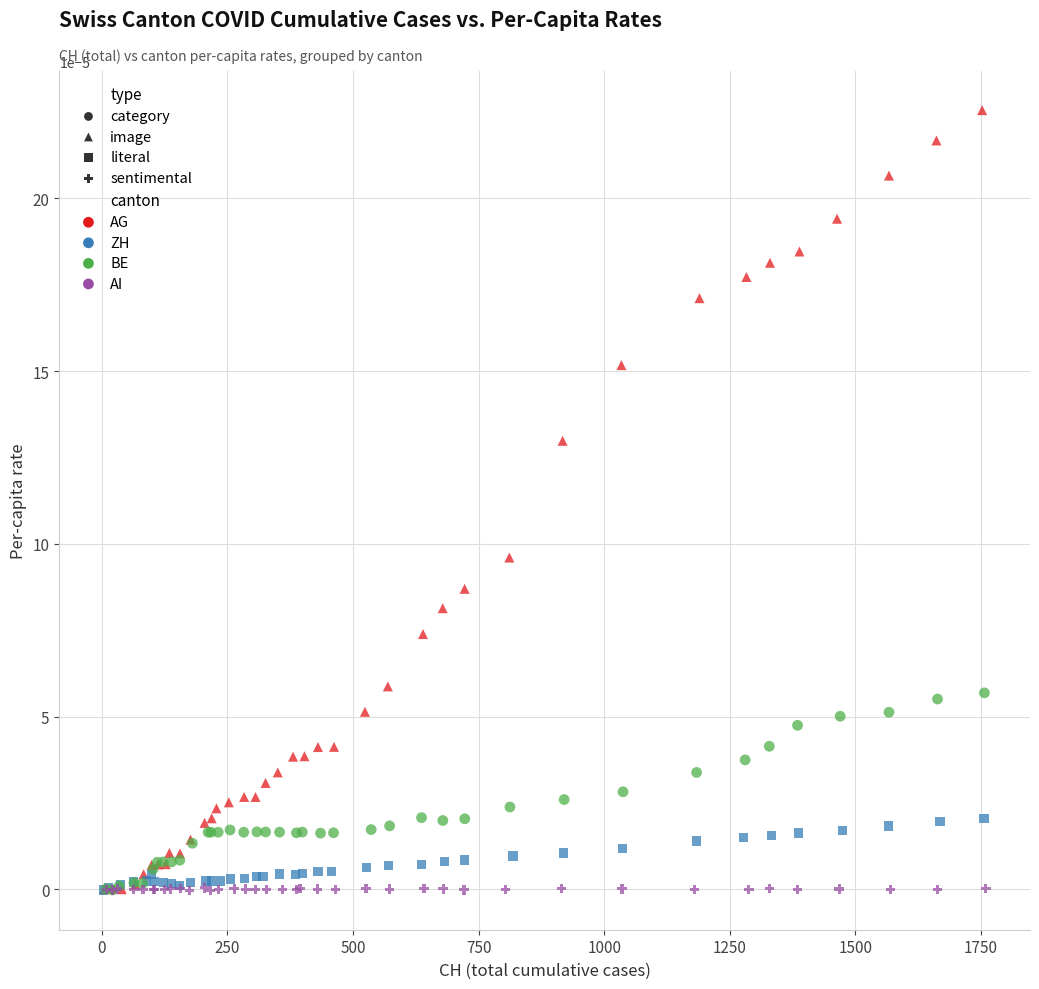

Which series has the widest spread of Y values?

AG